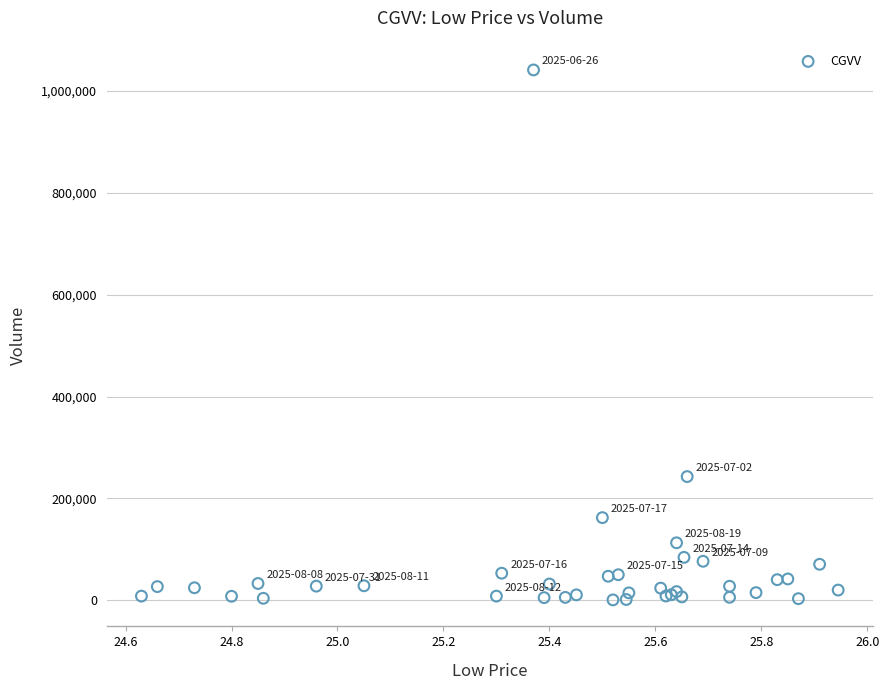

What Y value in the scatter plot is closest to 521100?

243000